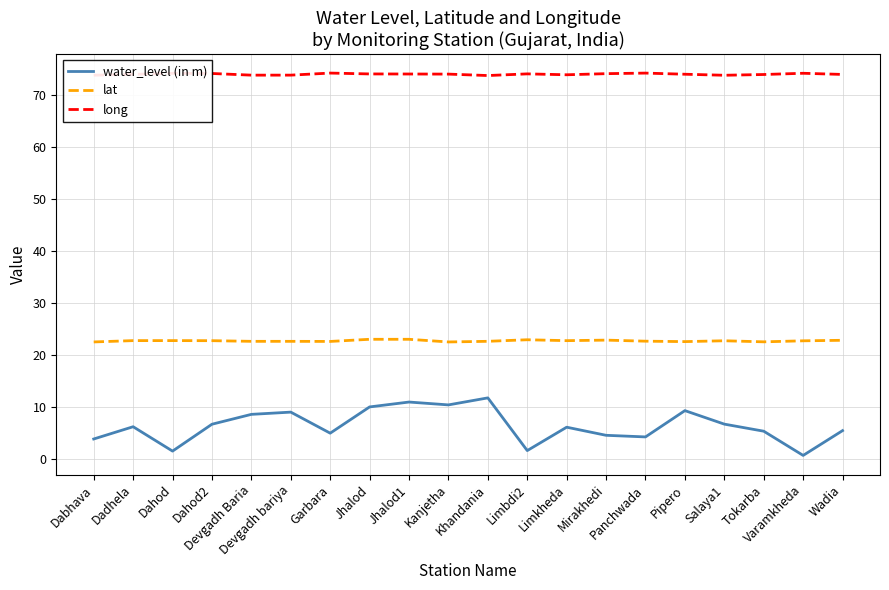

What are all the series names shown in the legend?

water_level (in m), lat, long